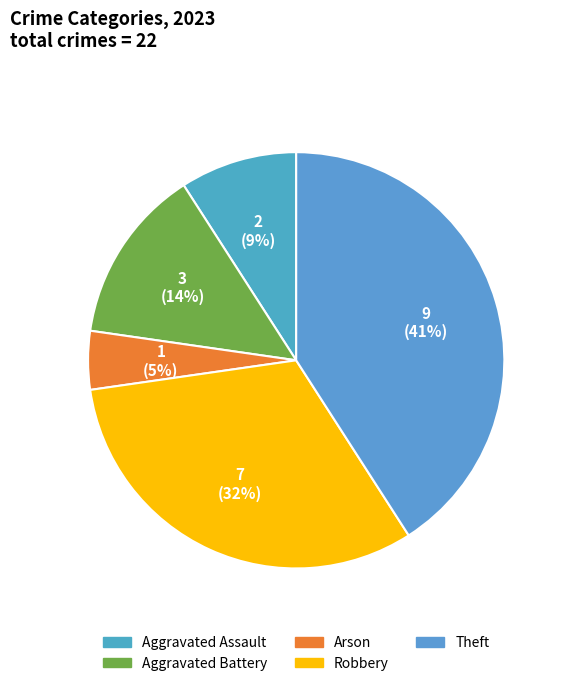

To the nearest percent, what portion does Theft represent?

41%